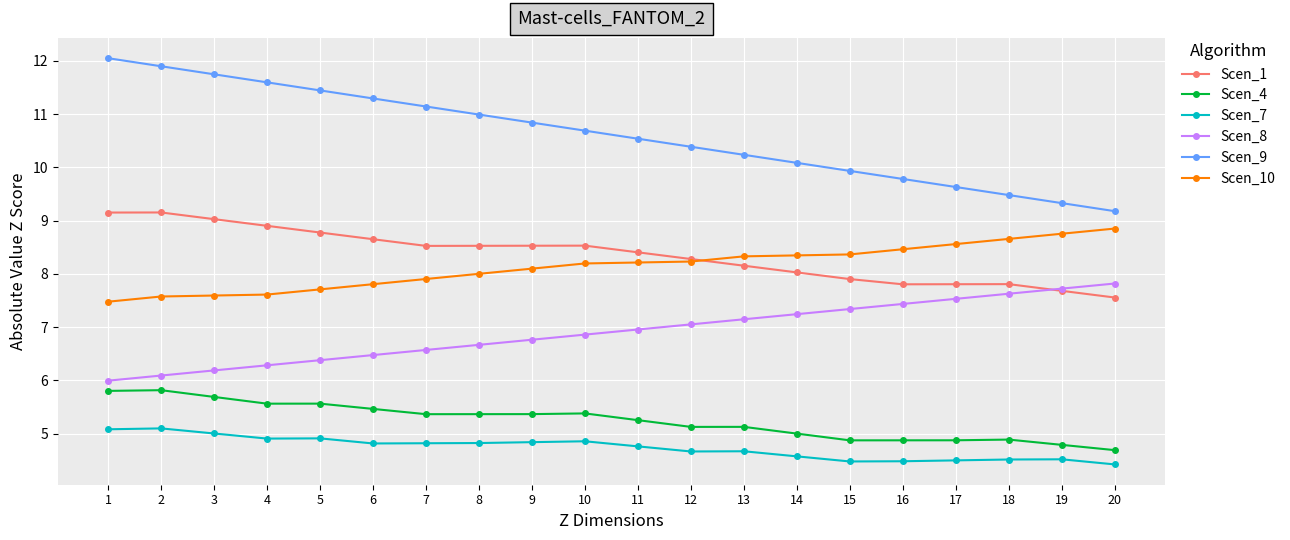

Is the value of Scen_9 at 13 greater than the value of Scen_10 at 15?

Yes